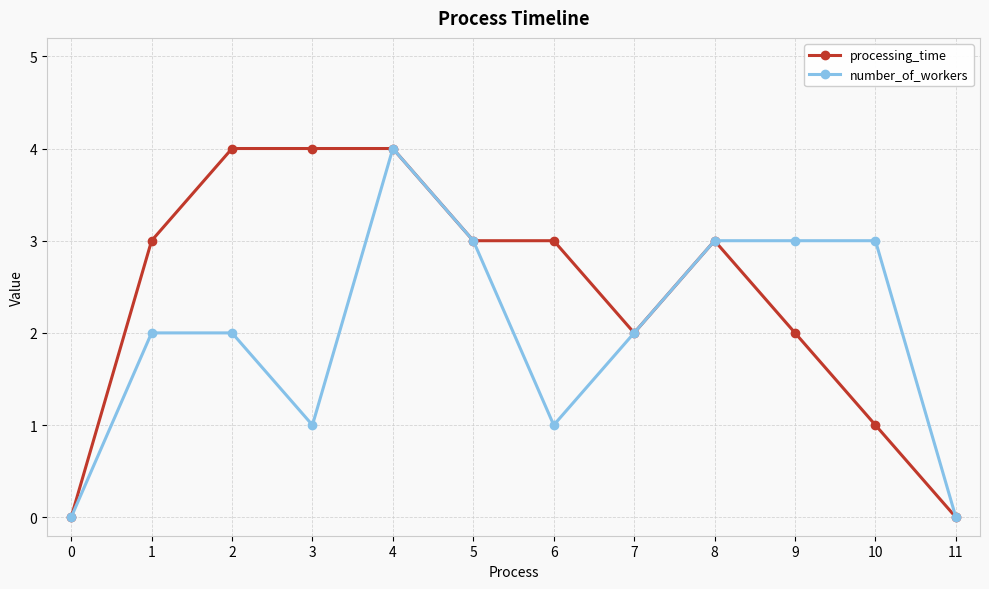

What is the difference between the maximum and second lowest values in the processing_time series?

4